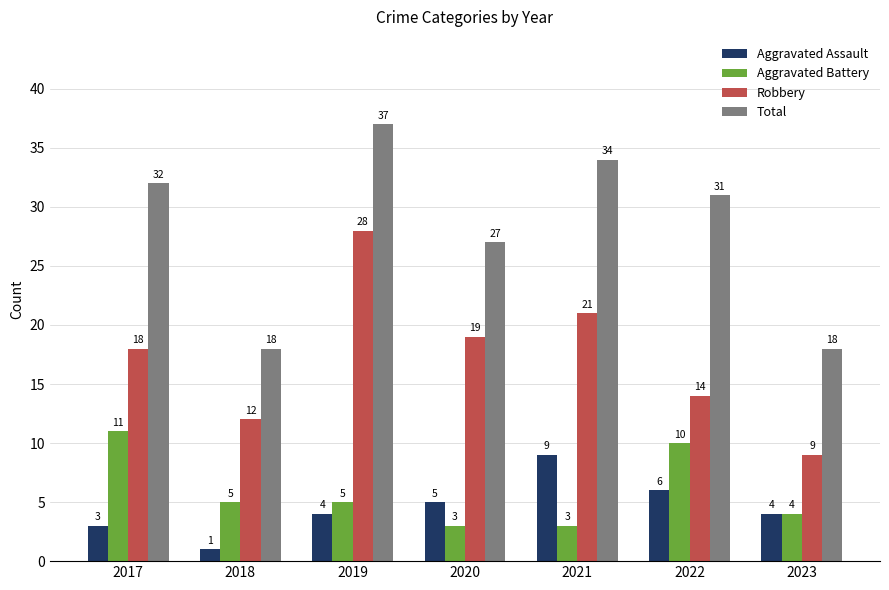

What is the sum of all Total values?

197